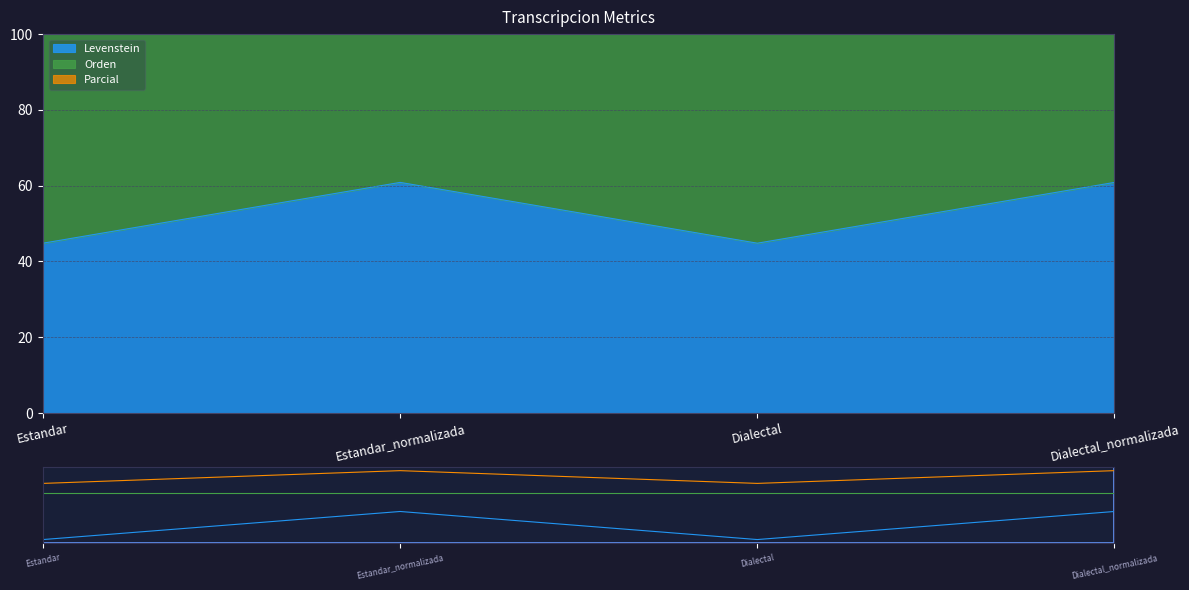

At which category is the sum across all series the highest?

Estandar_normalizada